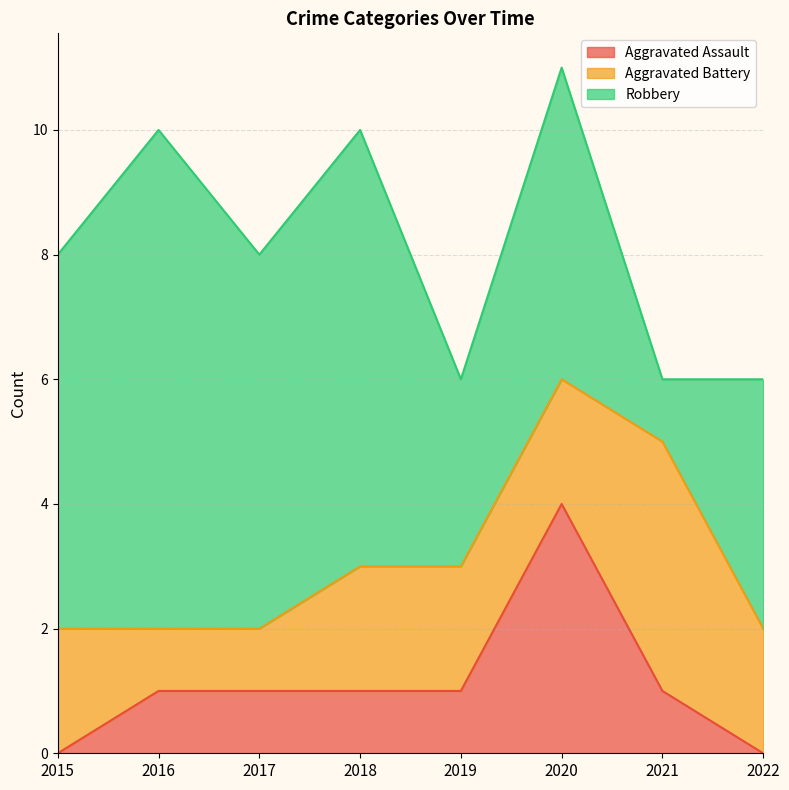

What value does the Aggravated Assault series have at 2019?

1